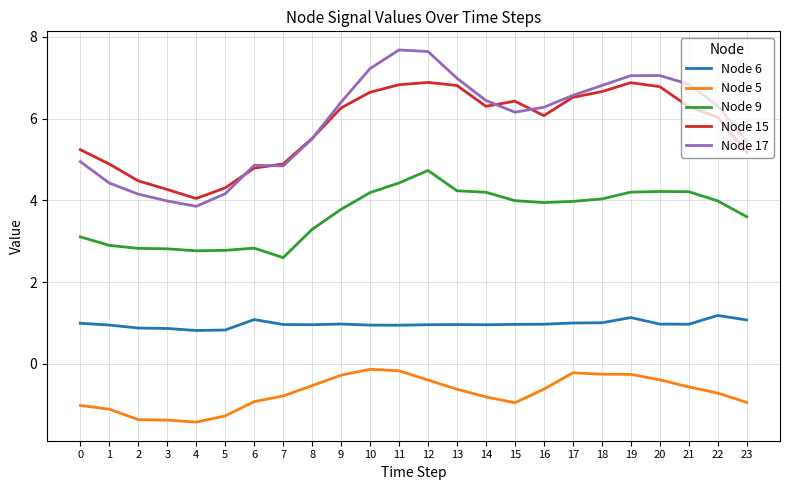

True or false: Node 6 has more than 2 points higher than both neighbors.

True